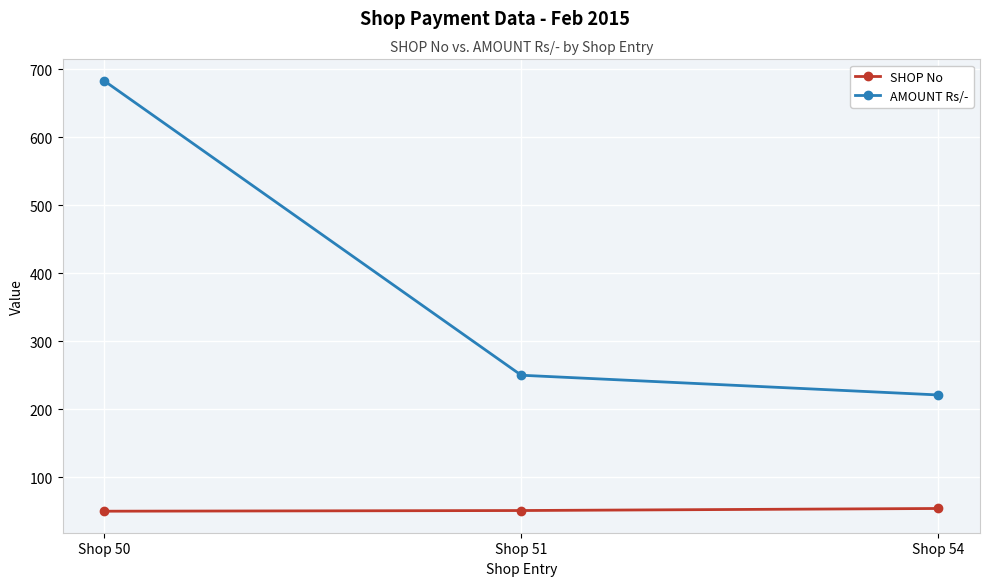

What is the difference between the maximum and minimum values in the SHOP No series?

4